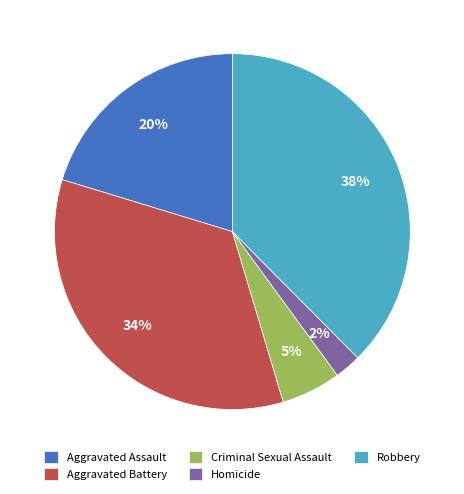

Is there any slice that represents more than half of the pie?

No